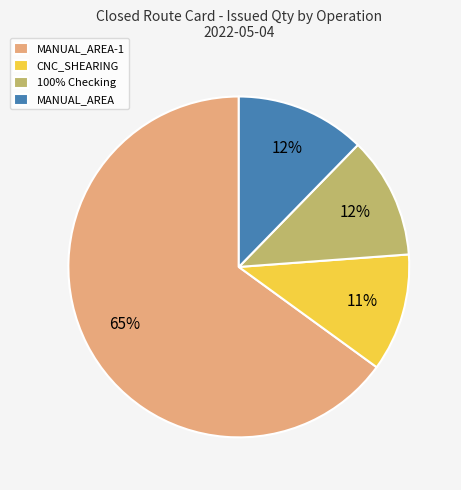

Does any single category account for the majority?

Yes